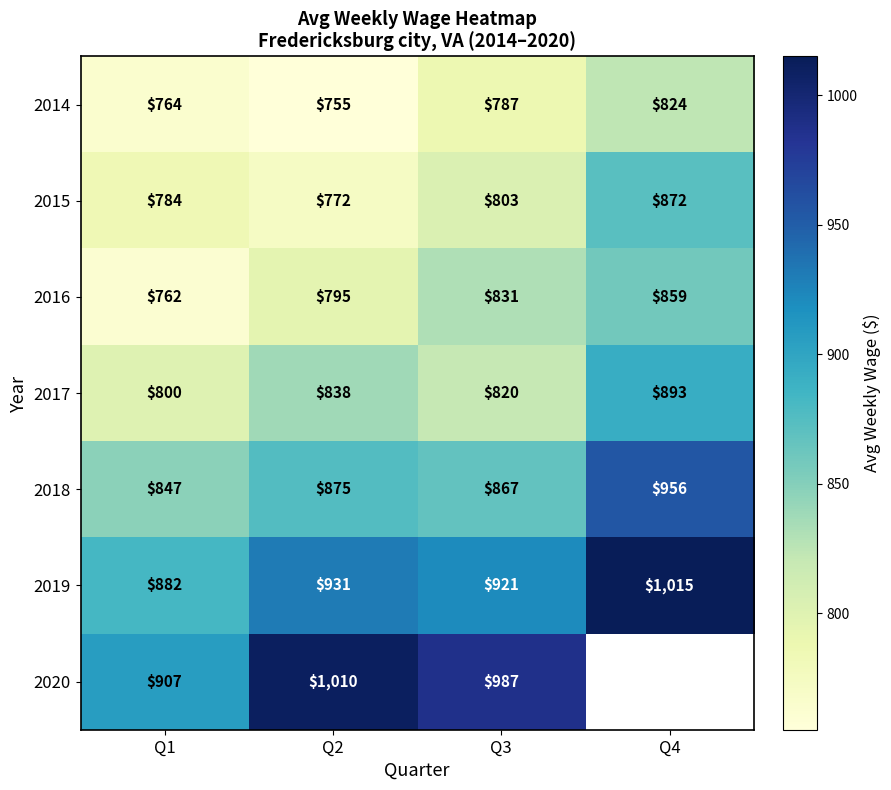

The 2019 series shows 1285 at Q2. True or false?

False